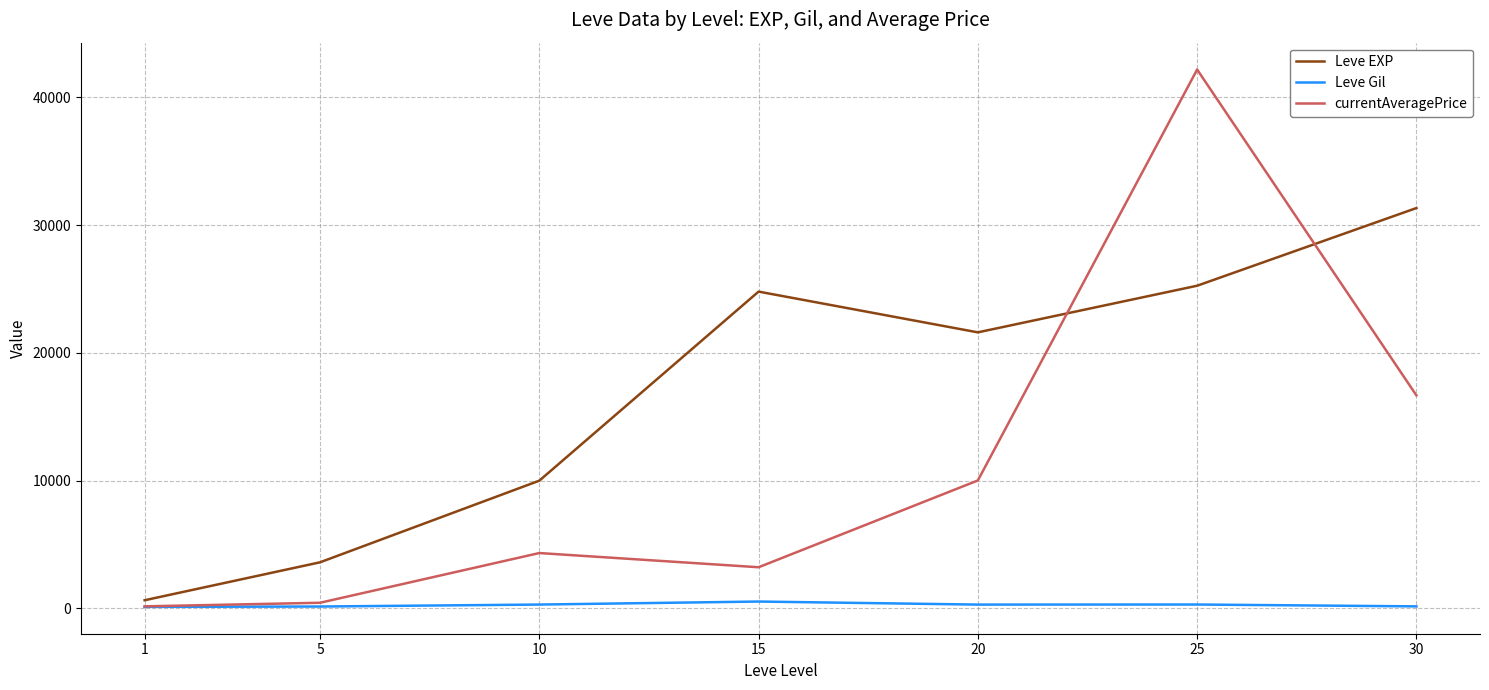

Rank the series by their average value, from lowest to highest.

Leve Gil, currentAveragePrice, Leve EXP